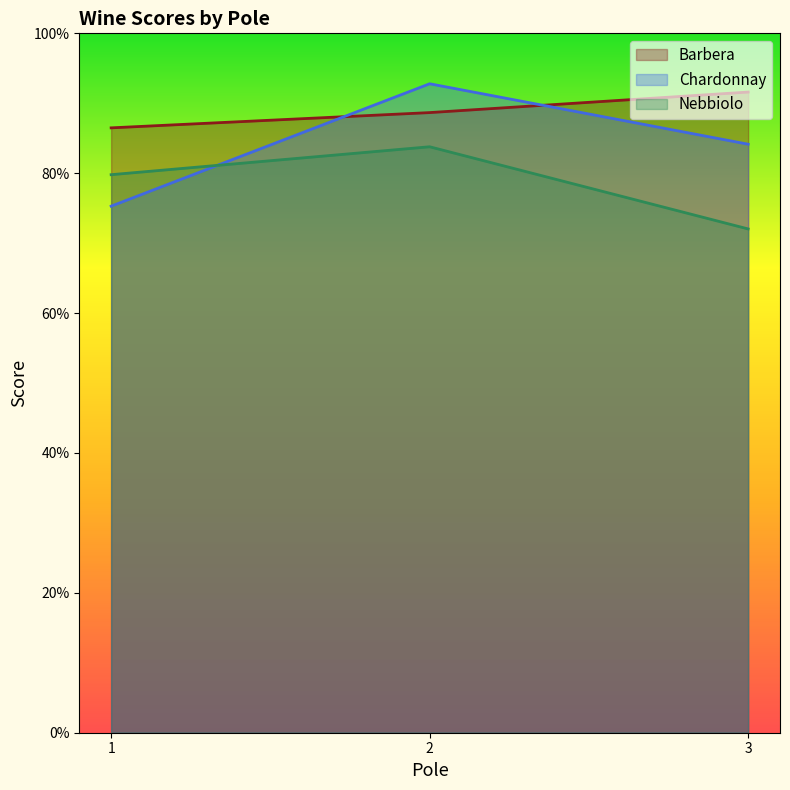

What is the greatest value displayed?

0.9